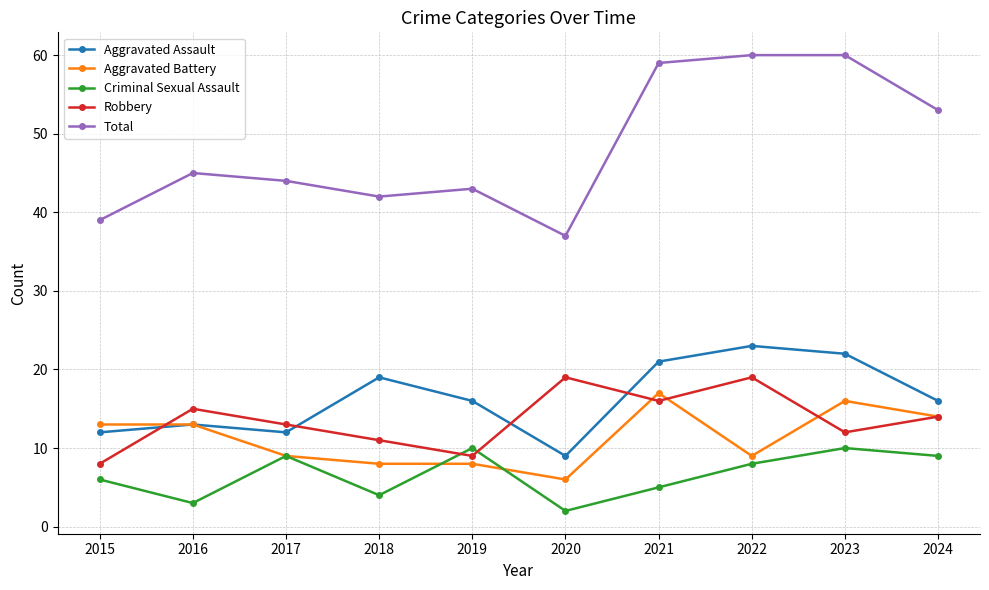

Reading left to right, list all the values displayed in this chart.

Aggravated Assault: 12	13	12	19	16	9	21	23	22	16
Aggravated Battery: 13	13	9	8	8	6	17	9	16	14
Criminal Sexual Assault: 6	3	9	4	10	2	5	8	10	9
Robbery: 8	15	13	11	9	19	16	19	12	14
Total: 39	45	44	42	43	37	59	60	60	53